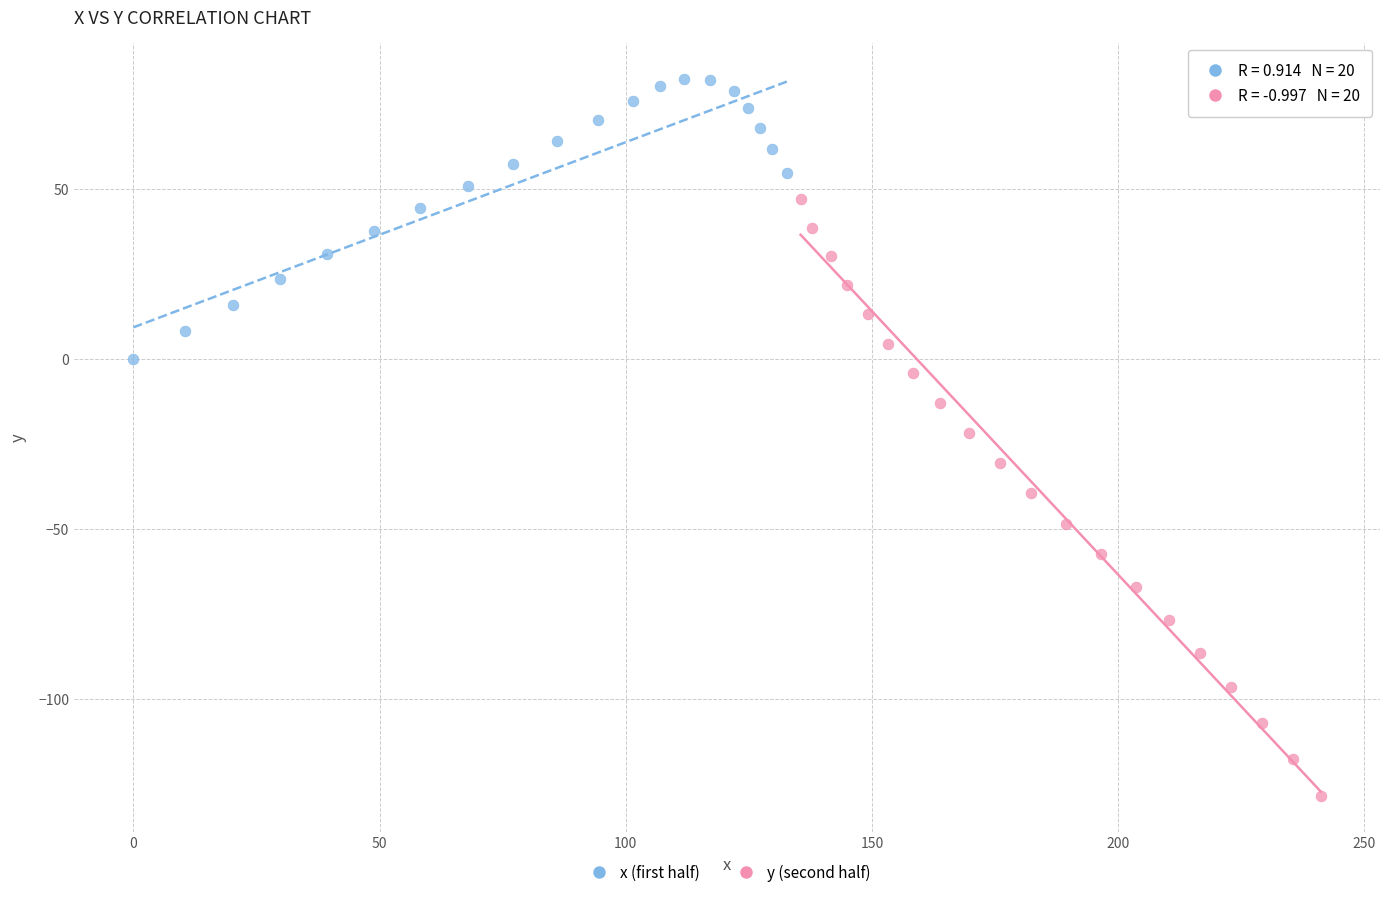

Which series has the largest Y range (max minus min)?

y (second half)